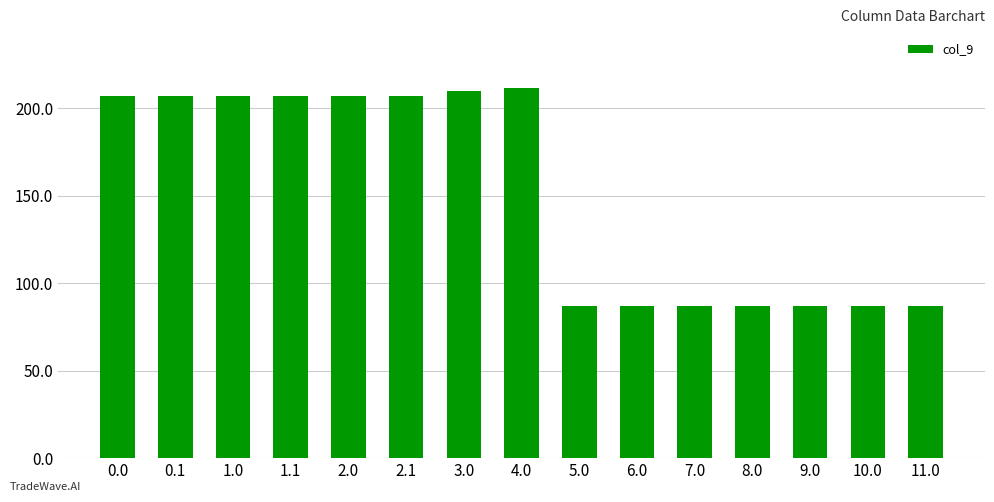

What is the label of the 12th bar from the left?

8.0